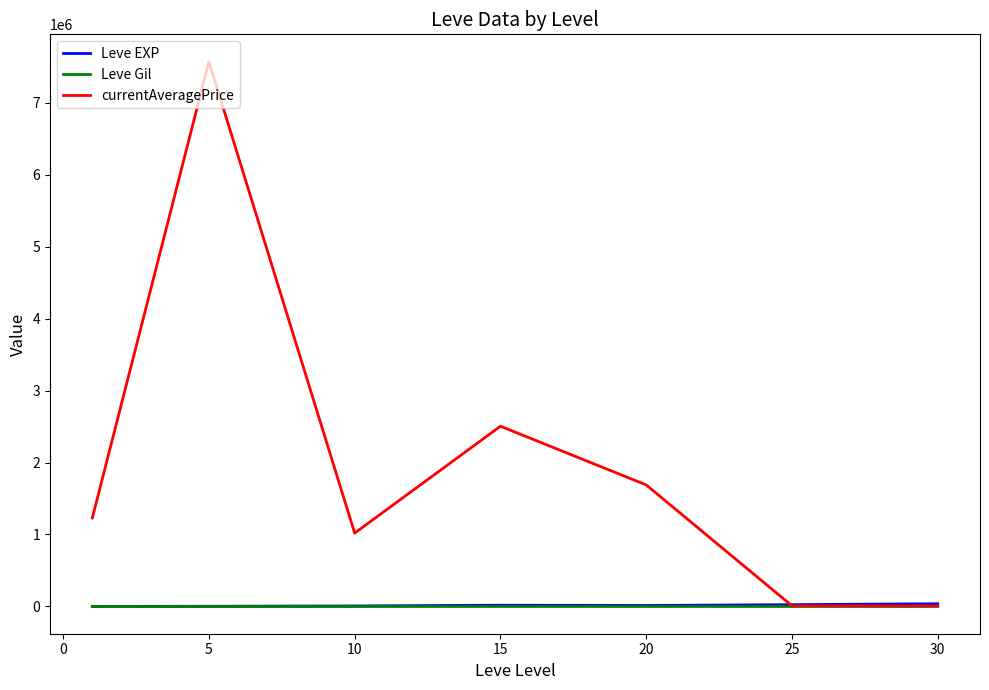

Which series has the largest total across all categories?

currentAveragePrice